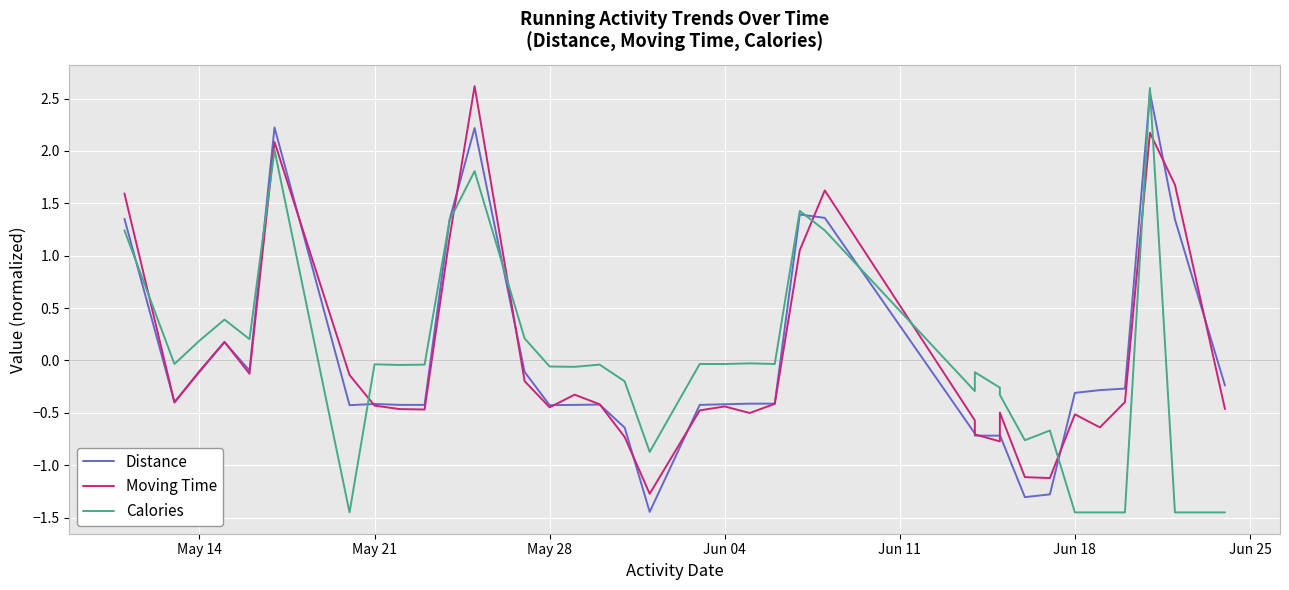

How many values in Calories are below zero?

25